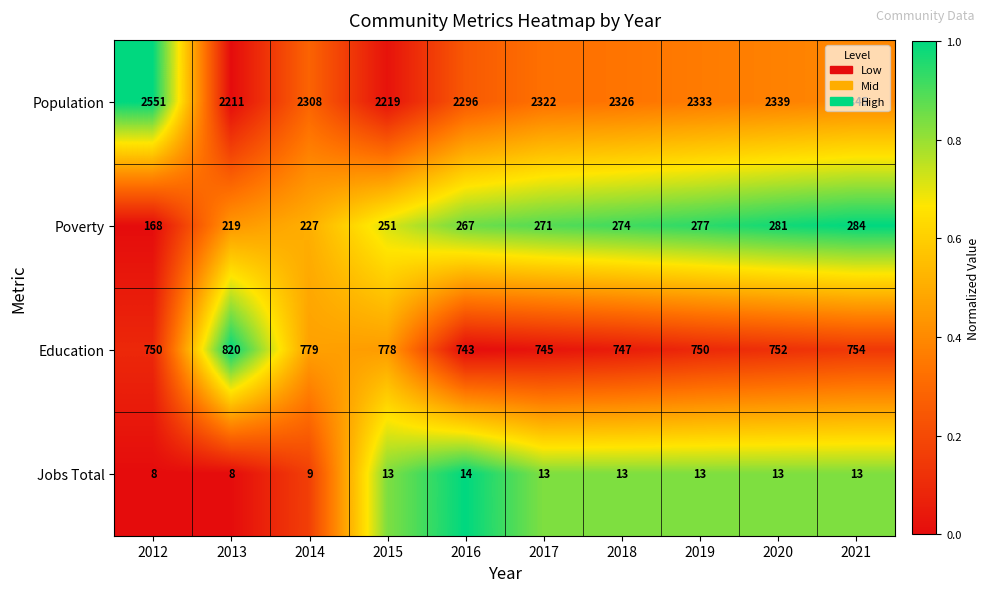

What is the total value across all series at 2012?

3477